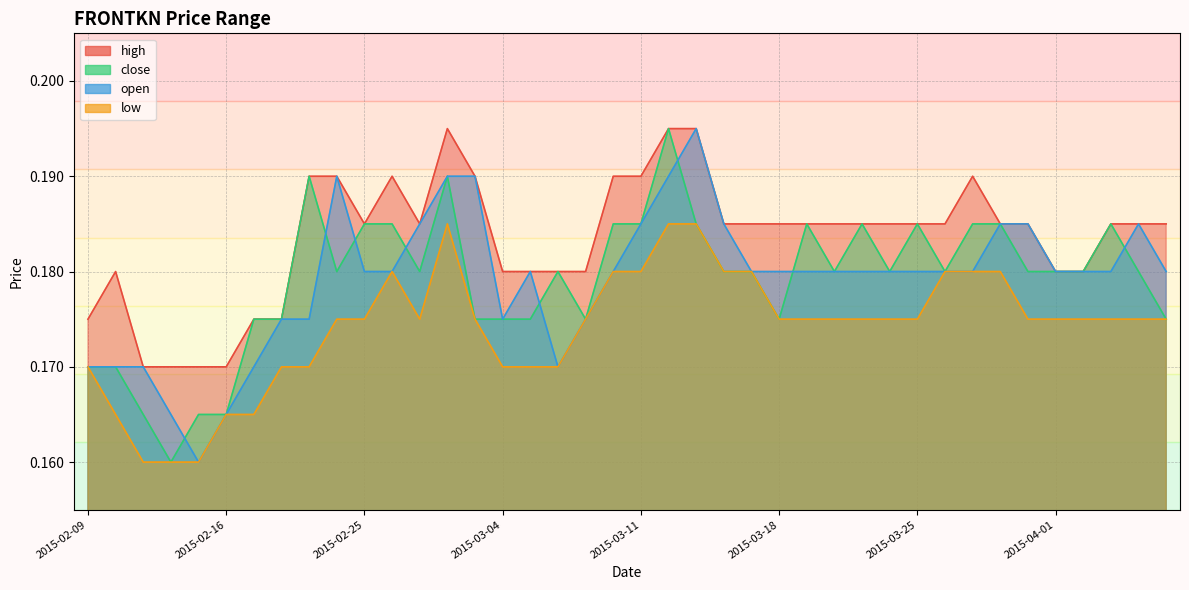

Which has a higher value, 2015-03-13 or 2015-03-02?

2015-03-13